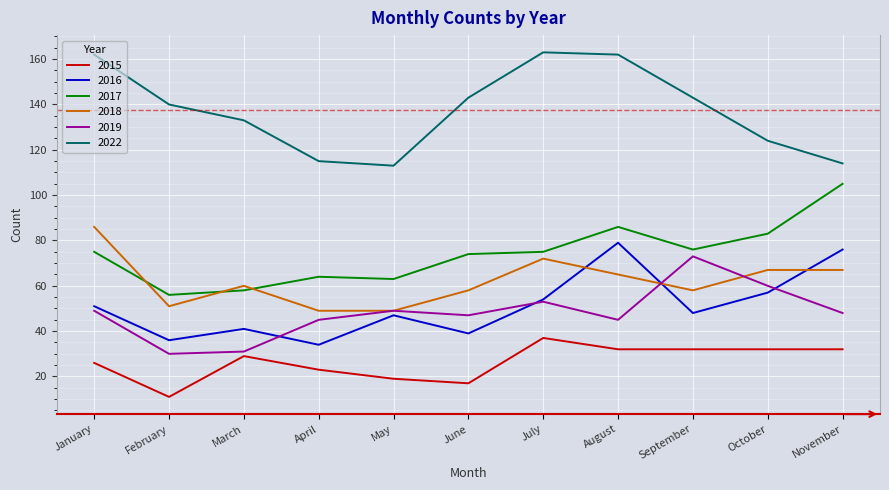

True or false: 2022 and 2016 cross at least once.

False